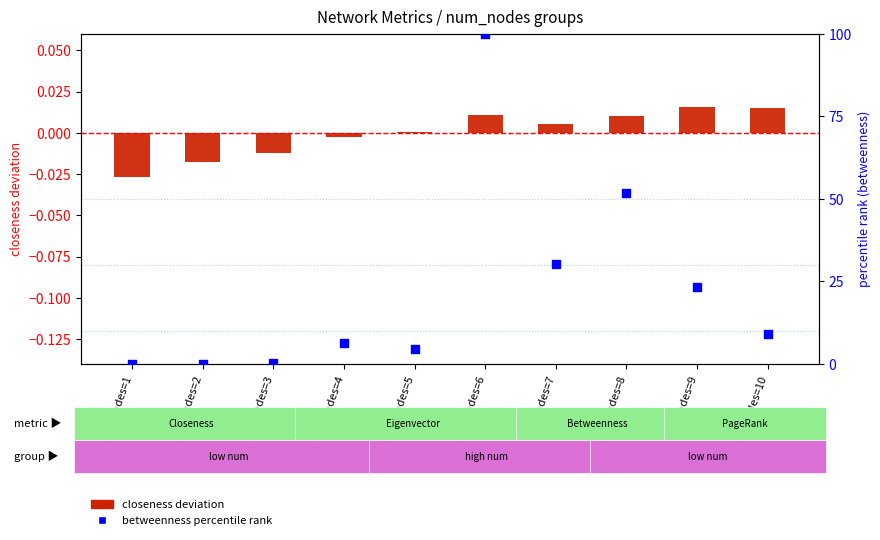

Is the value of closeness deviation at num_nodes=3 greater than the value of betweenness pct rank at num_nodes=8?

No